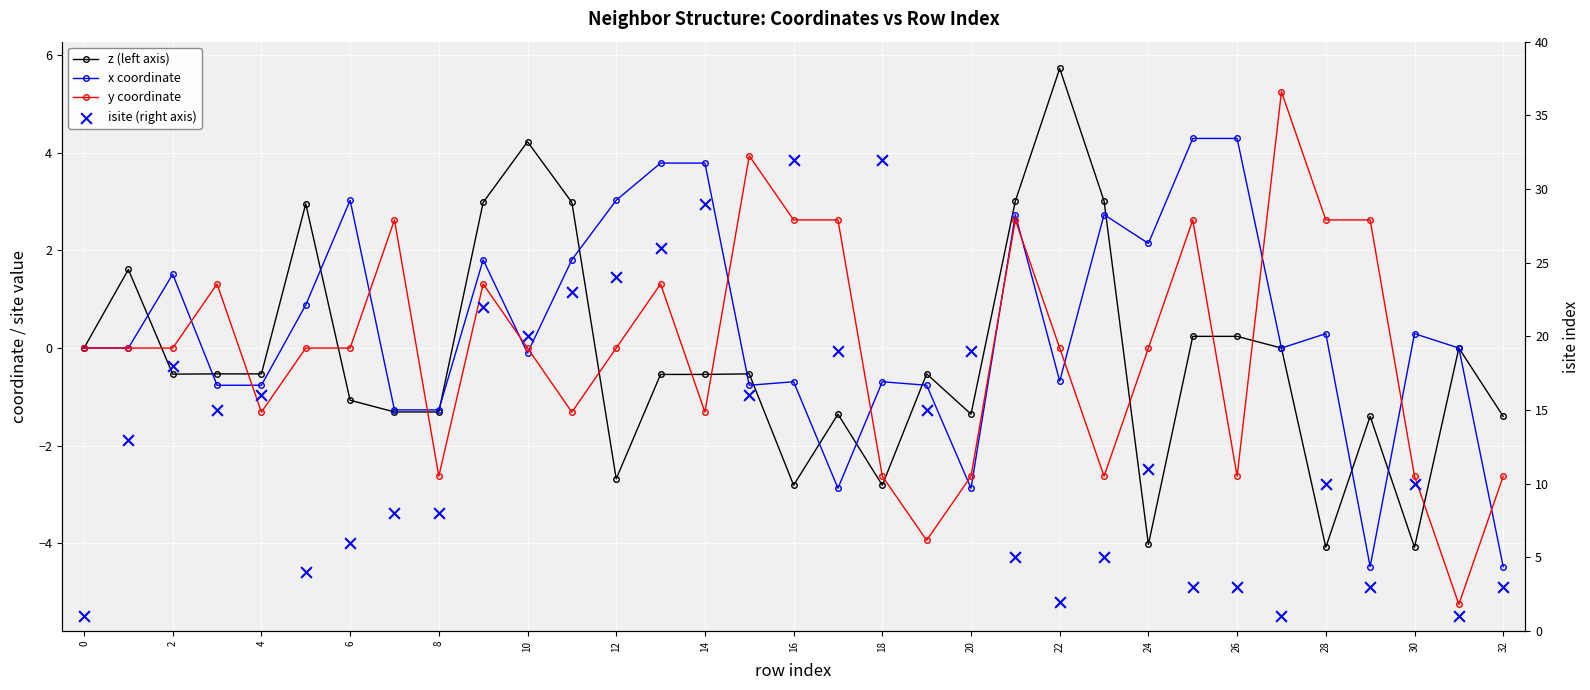

Which series reaches the minimum Y coordinate?

y coordinate